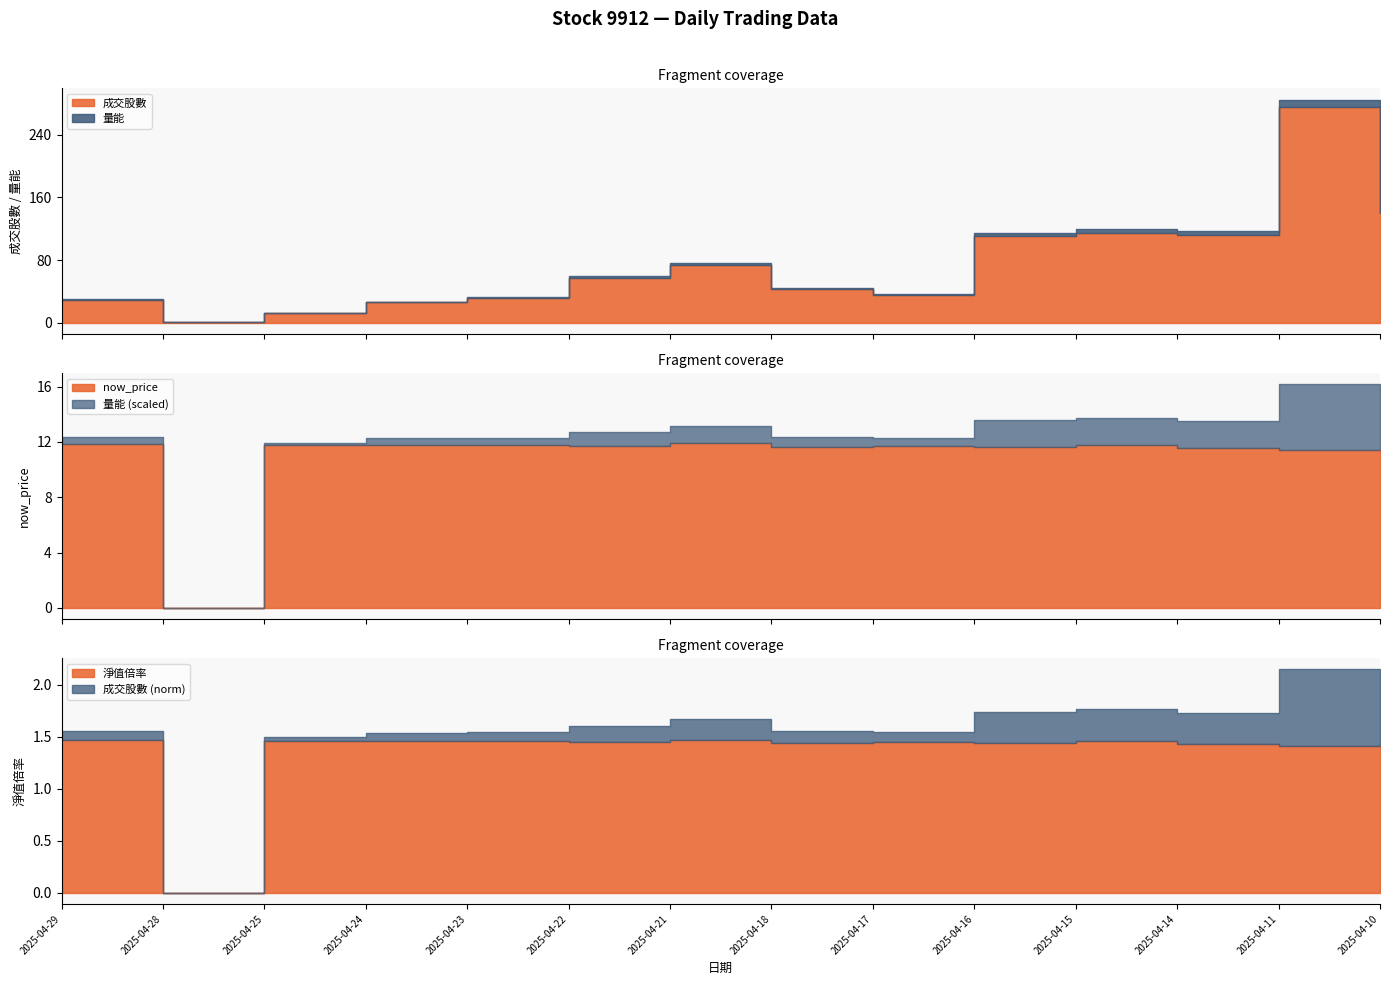

At which category does 成交股數 reach its first local peak?

2025-04-21